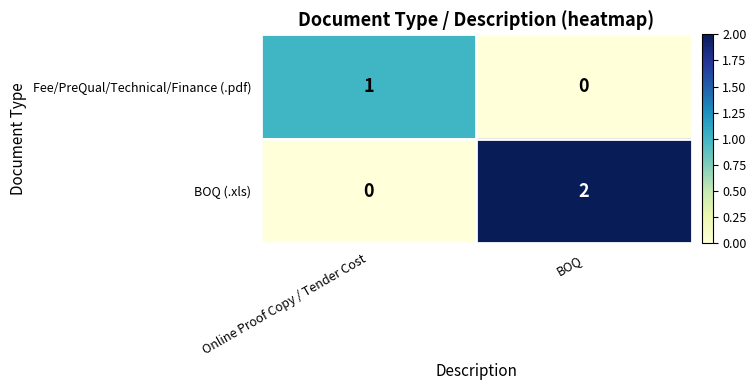

At which label does Fee/PreQual/Technical/Finance (.pdf) reach its peak?

Online Proof Copy / Tender Cost